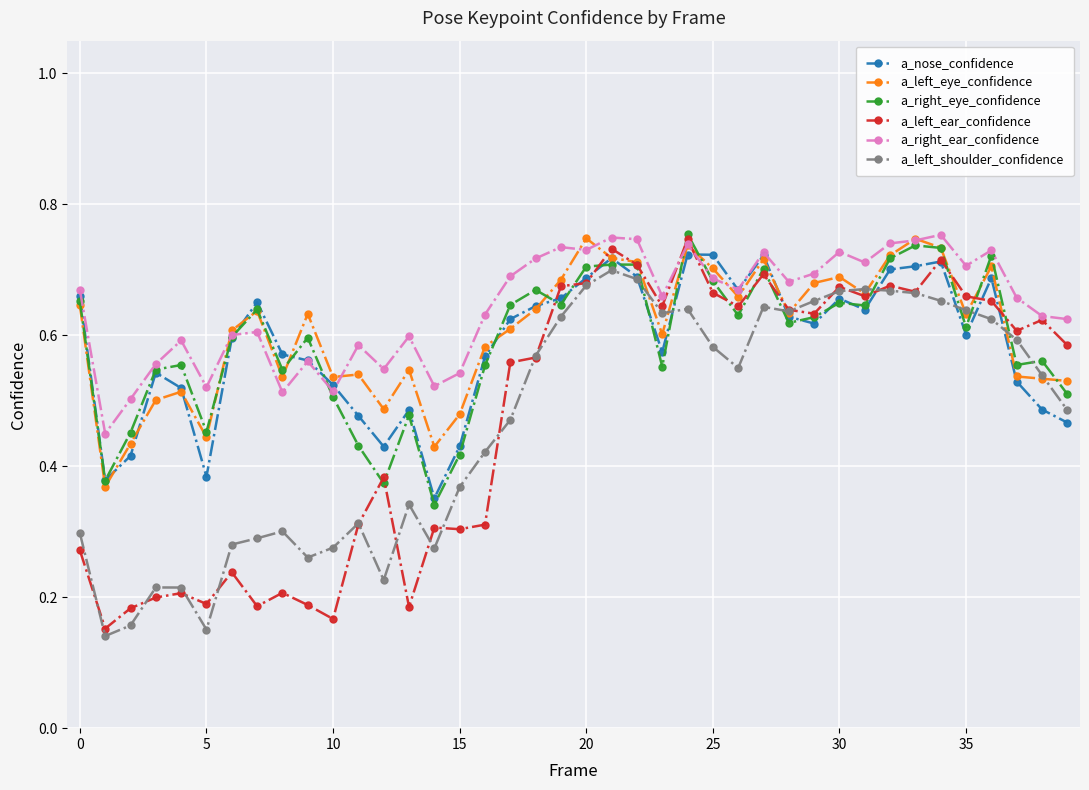

Does the chart display data point markers on the line(s)?

Yes